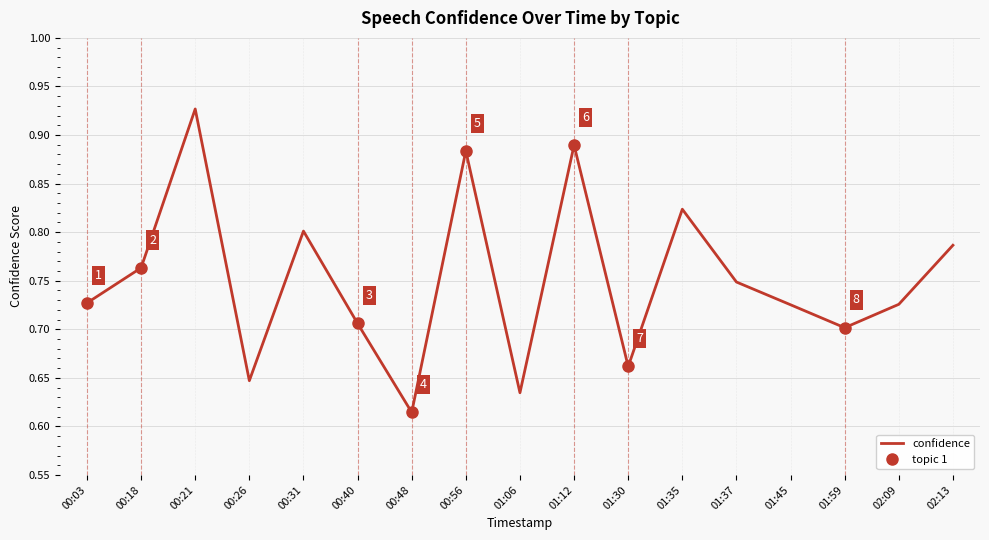

List the labels in order of value, largest first.

00:21, 01:12, 00:56, 01:35, 00:31, 02:13, 00:18, 01:37, 00:03, 02:09, 01:45, 00:40, 01:59, 01:30, 00:26, 01:06, 00:48